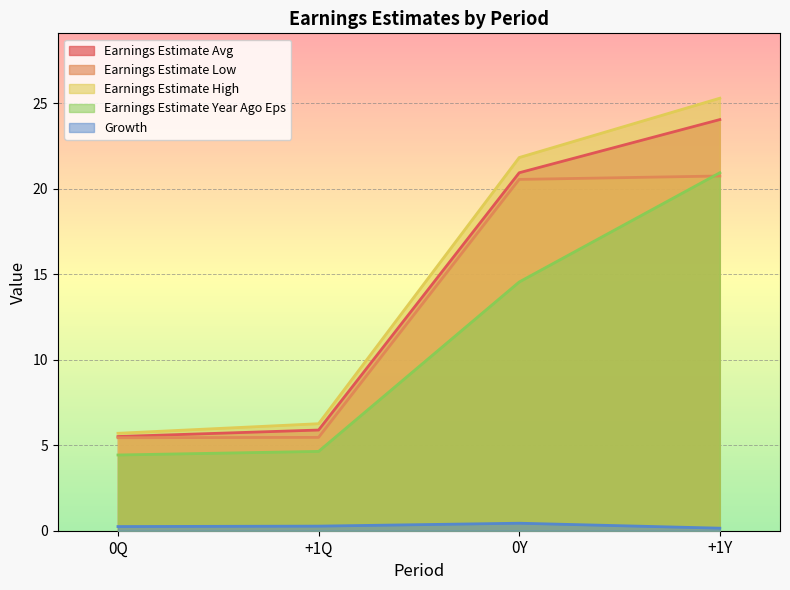

At how many categories does at least one series exceed 2?

4